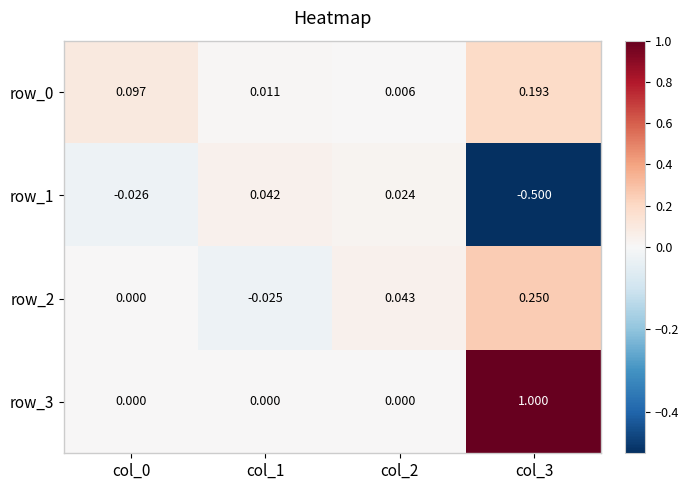

How many distinct data groups are displayed?

4